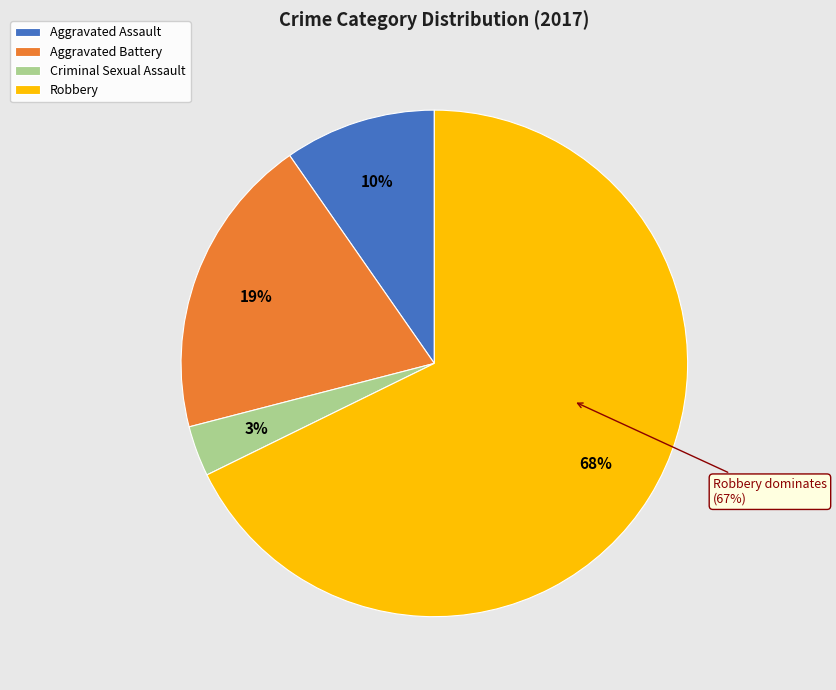

Approximately how many times larger is the value at Aggravated Battery compared to Criminal Sexual Assault?

6.0